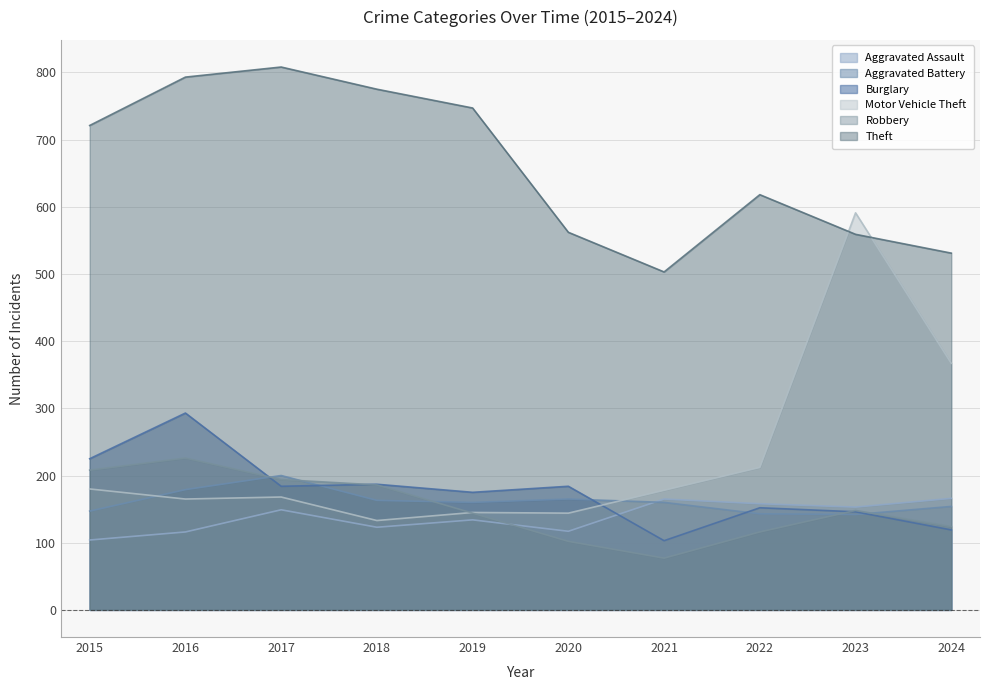

At which label is Burglary closest to 198?

2018